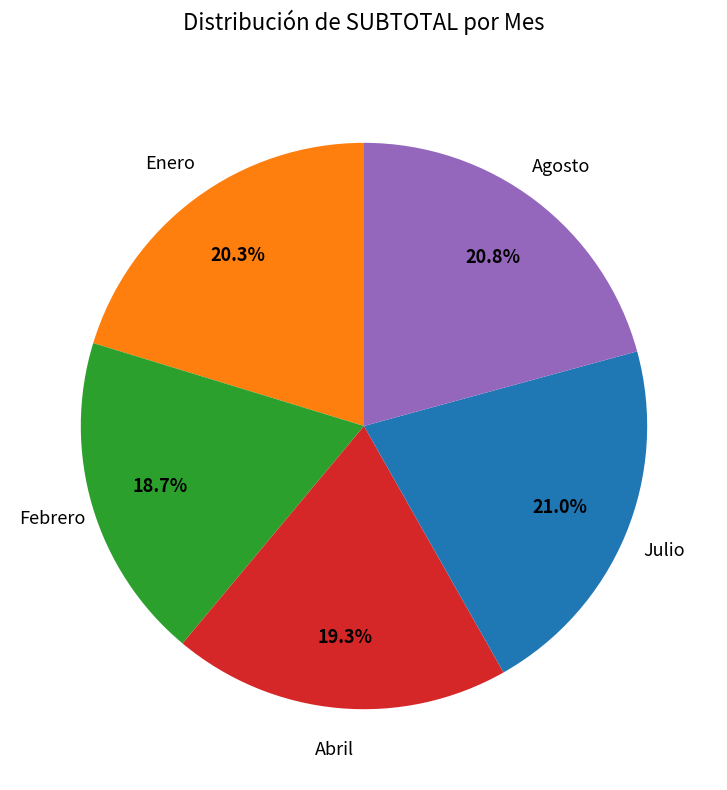

Does any single category account for the majority?

No